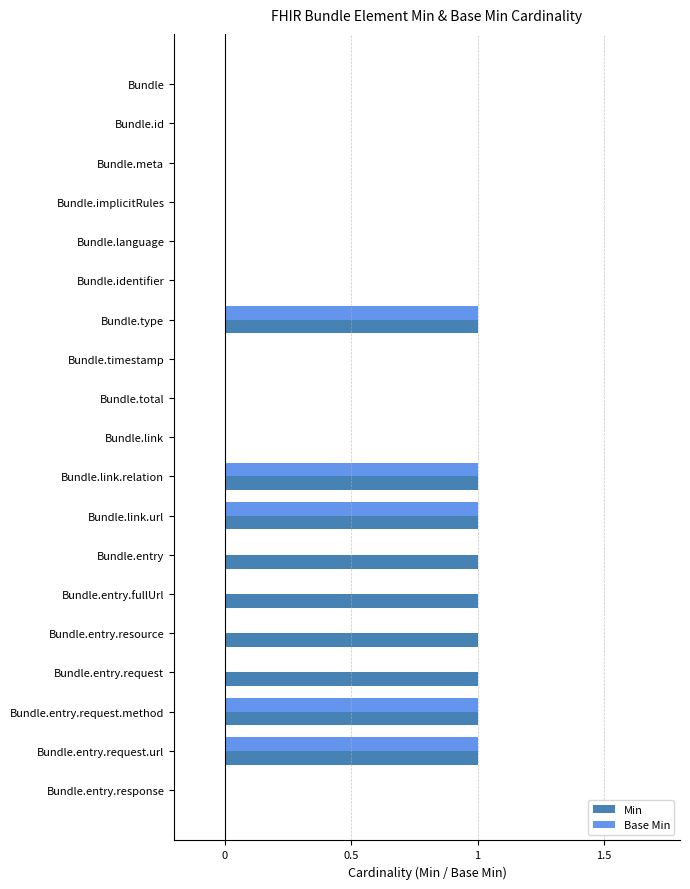

What are all the series names shown in the legend?

Min, Base Min